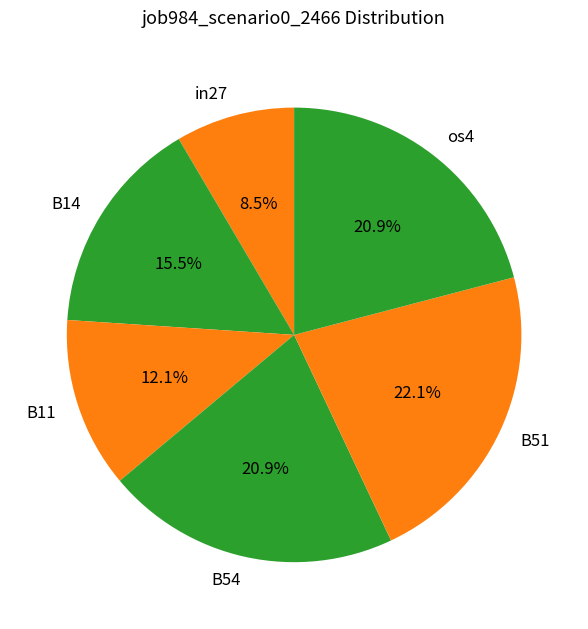

Which slice is the largest?

B51